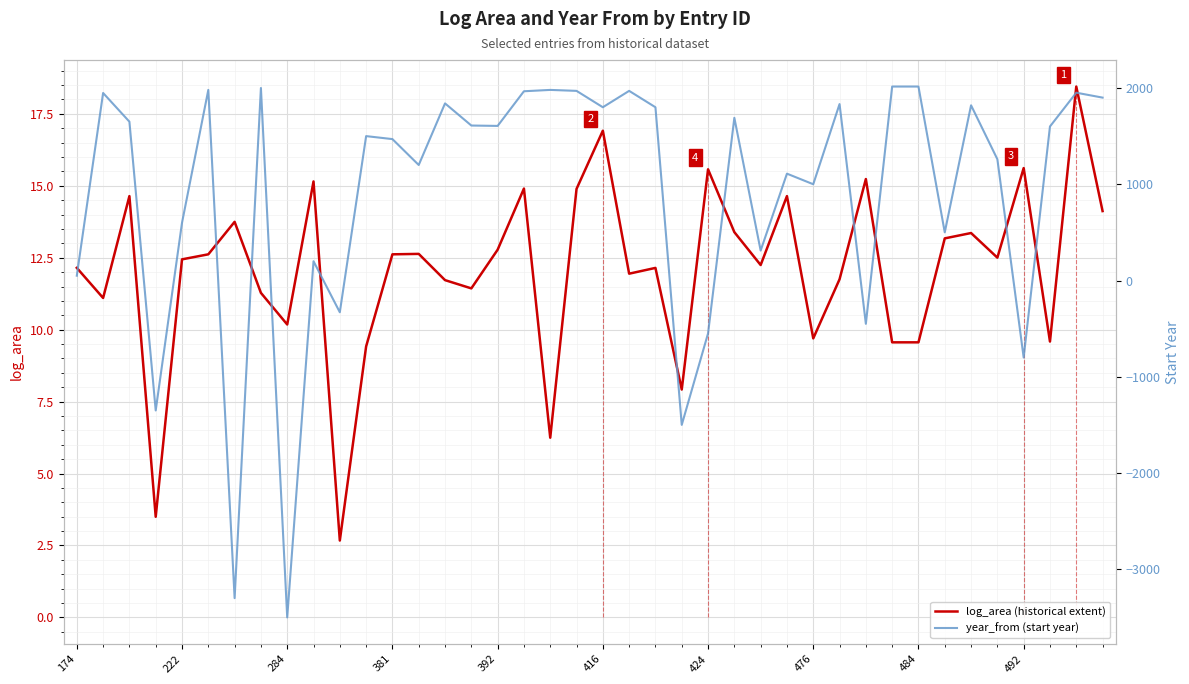

What is the maximum value shown in the chart?

2015.0